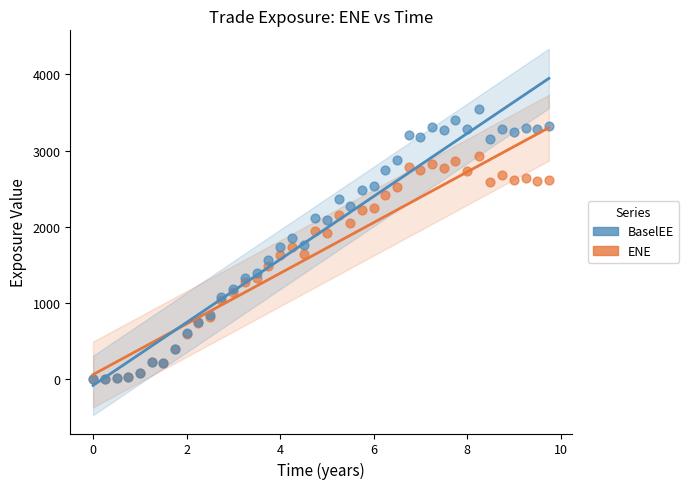

What are all the series names shown in the legend?

BaselEE, ENE